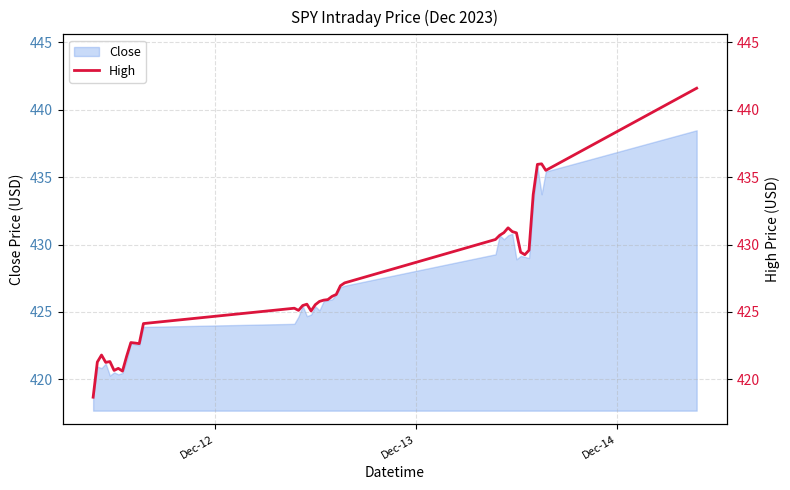

What is the lowest value of the Close series?

418.7